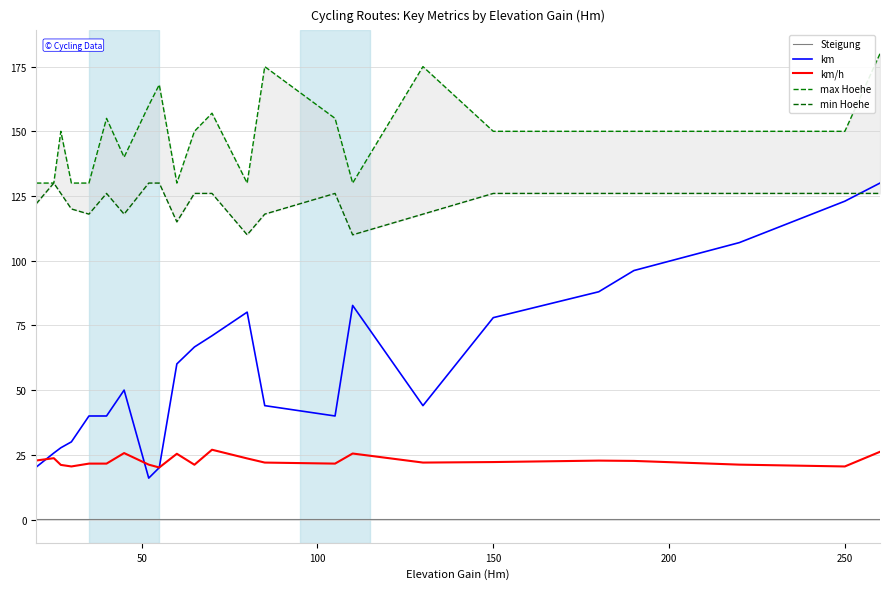

What is the lowest value of the km series?

16.0